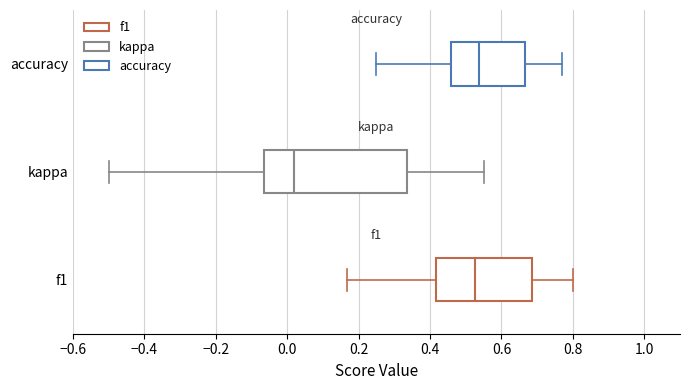

Where is the left edge of the box for accuracy on the x-axis? The values are not printed on the chart, so give them approximately, as read against the axis.

0.46